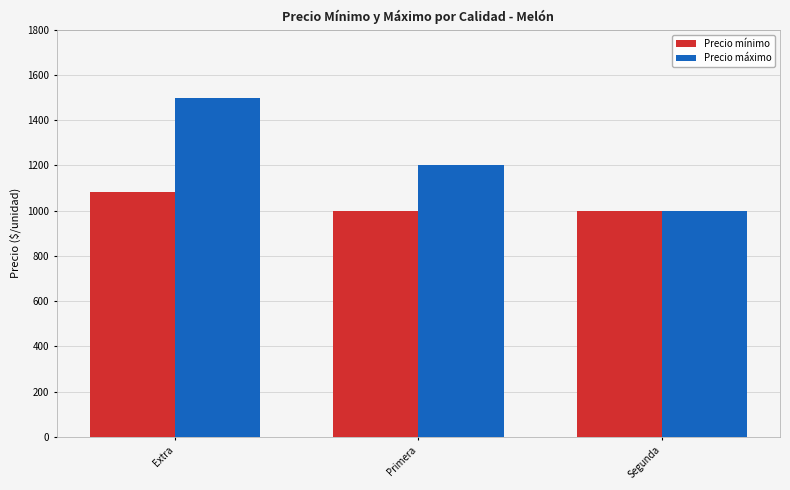

How many data points in Precio máximo are less than 1200?

1